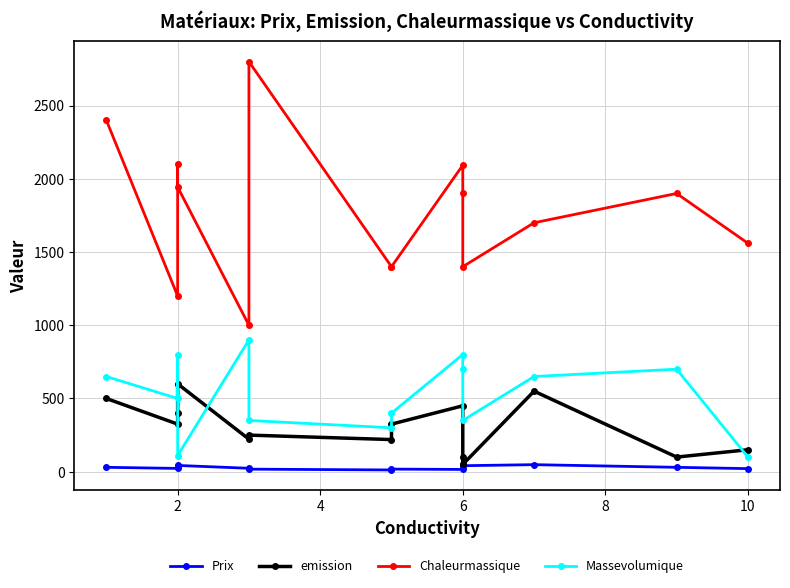

How many lines are shown in the chart?

4